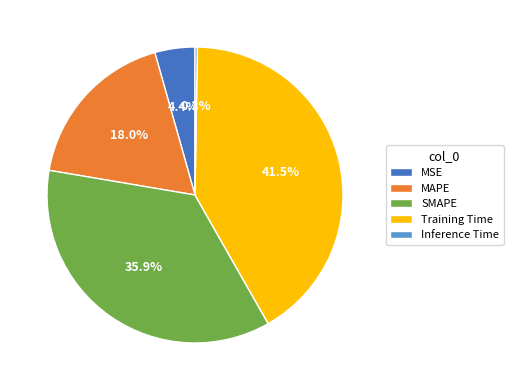

Combined, do MSE and MAPE account for over 50%?

No